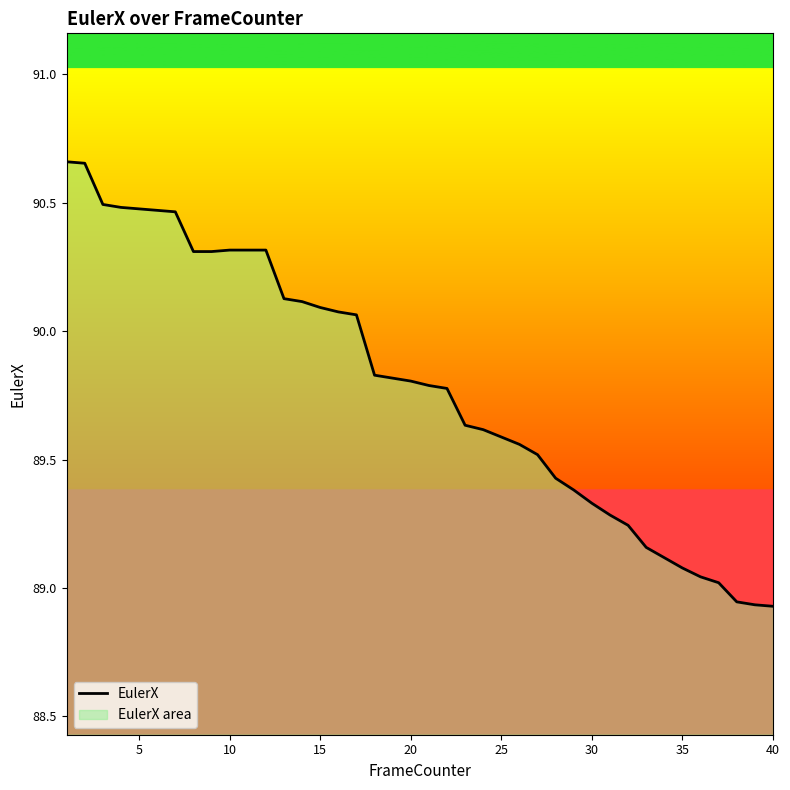

Between 15 and 5, which is larger?

5